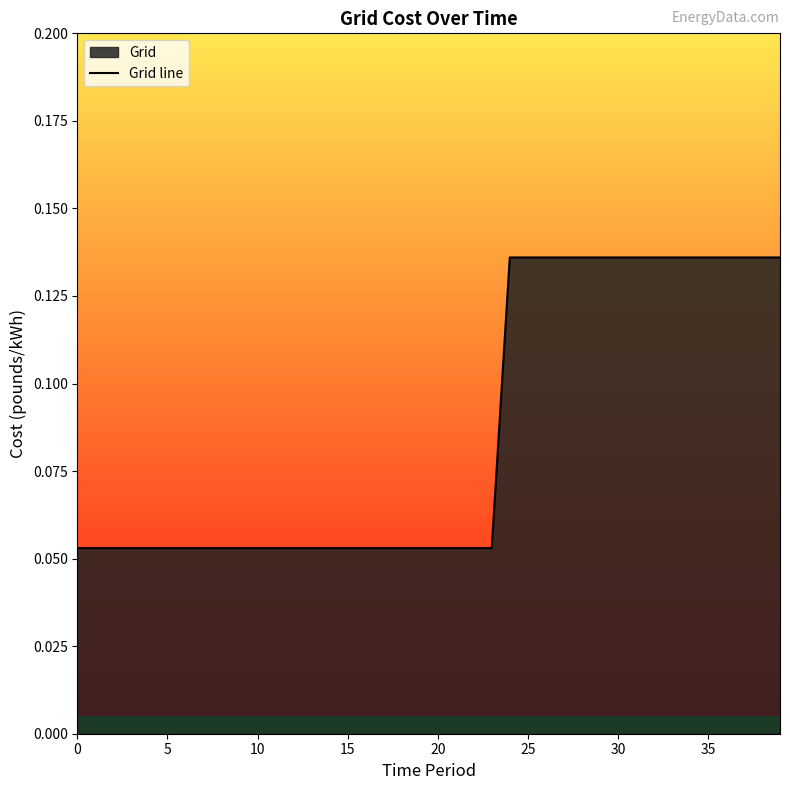

What value does the data have at 37?

0.1